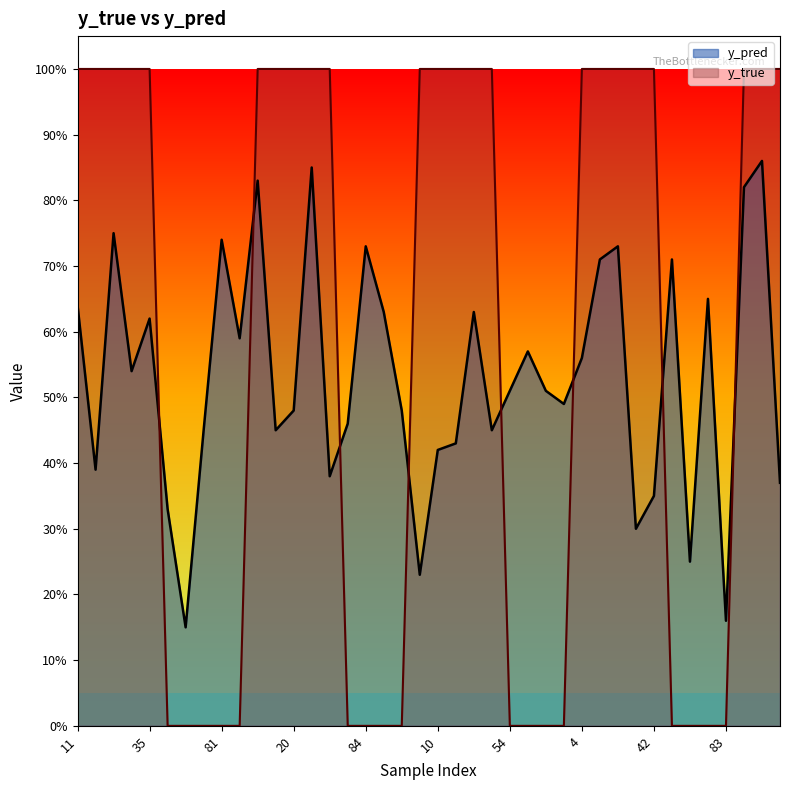

Count the y_true values in the range 0 to 1.

40